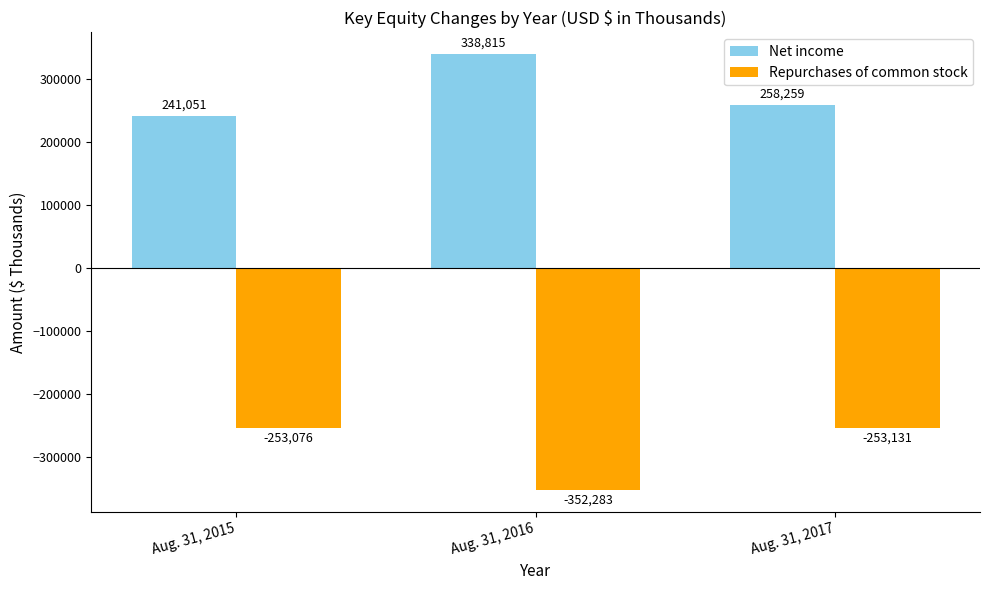

Rank the series at Aug. 31, 2016 from lowest to highest value.

Repurchases of common stock, Net income